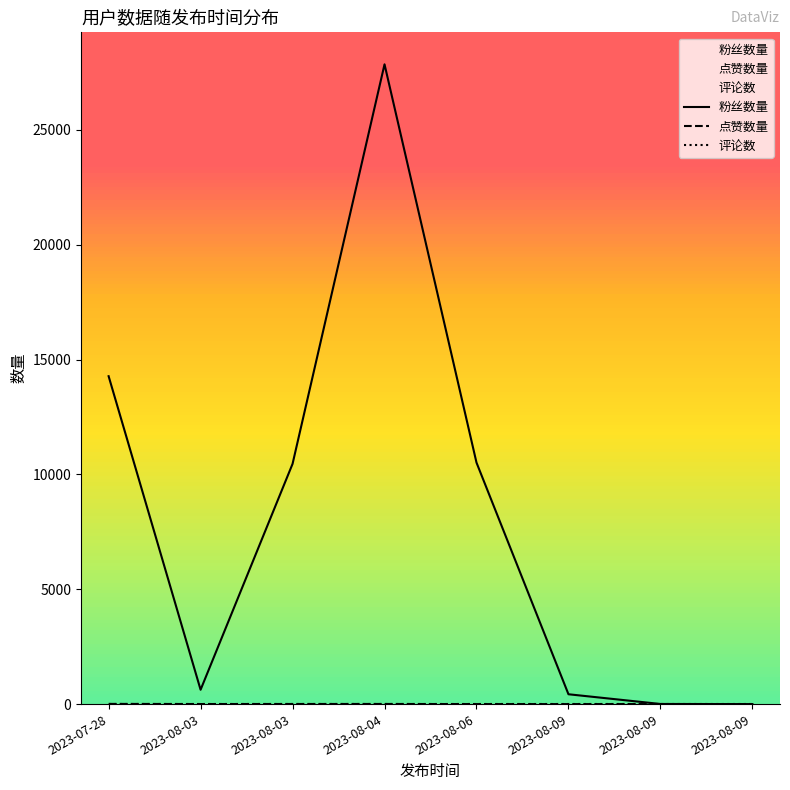

Between 2023-08-03 and 2023-08-09, which is larger?

2023-08-03